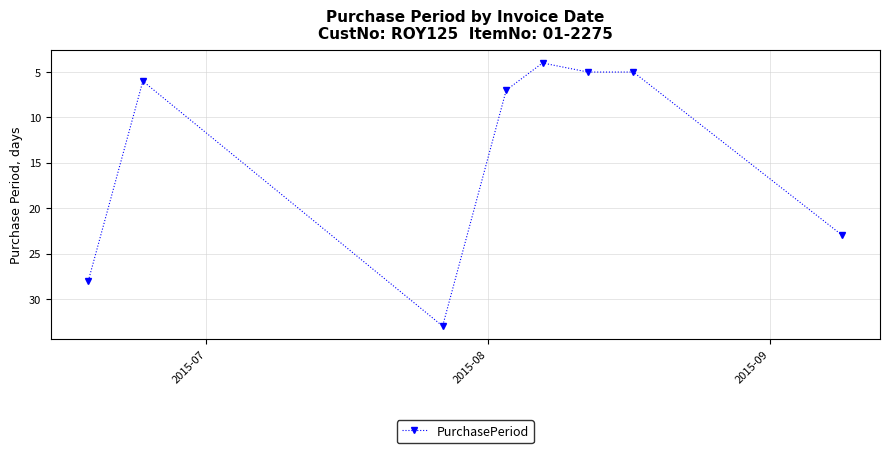

True or false: the data has more than 2 interior local peaks.

False